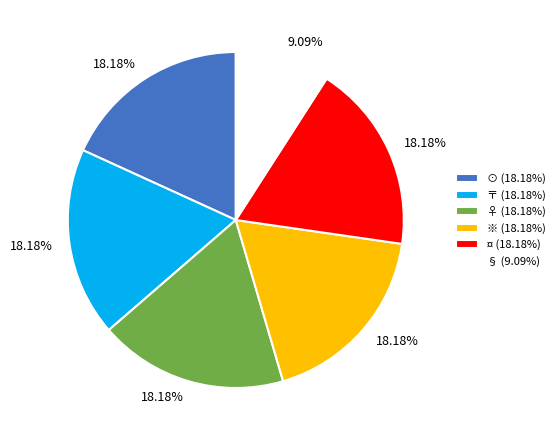

Does ♀ (18.18%) account for over 50% of the chart?

No